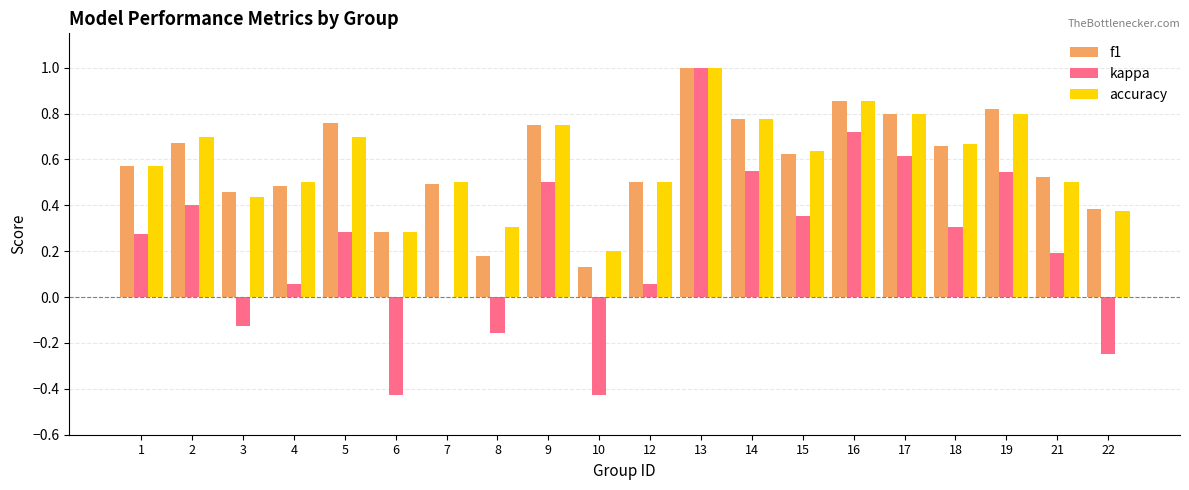

What is the sum of all accuracy values?

11.9